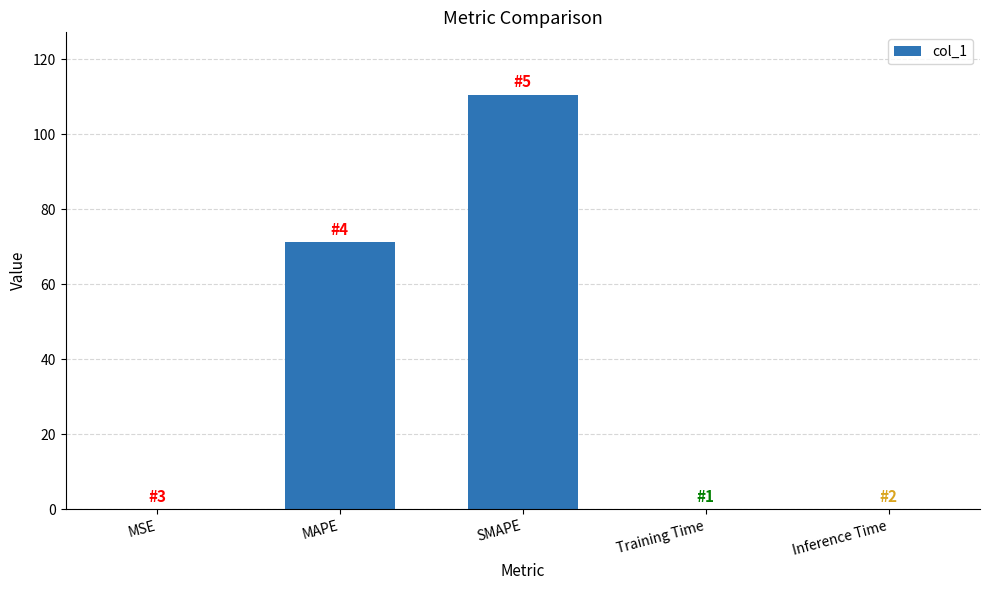

What is the sum of the values at SMAPE and MAPE?

181.8